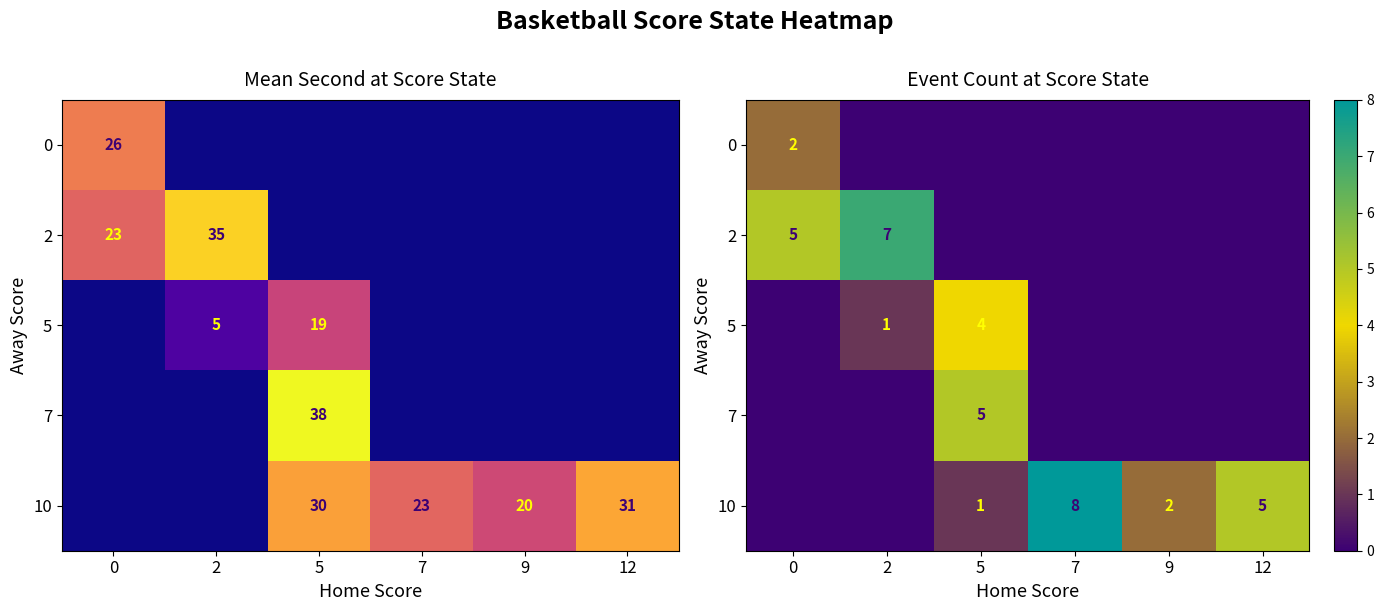

What is the difference between the highest and lowest values at 9?

2